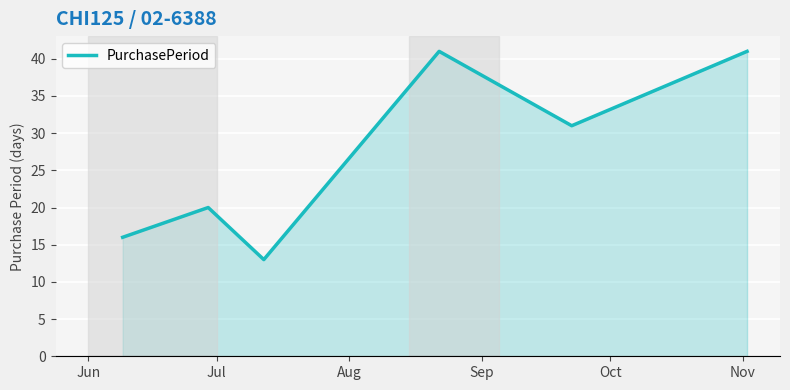

What is the greatest value displayed?

41